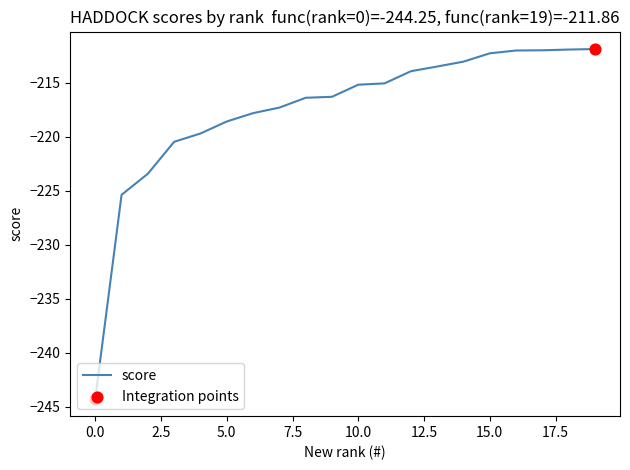

What is the minimum value shown in the chart?

-244.3